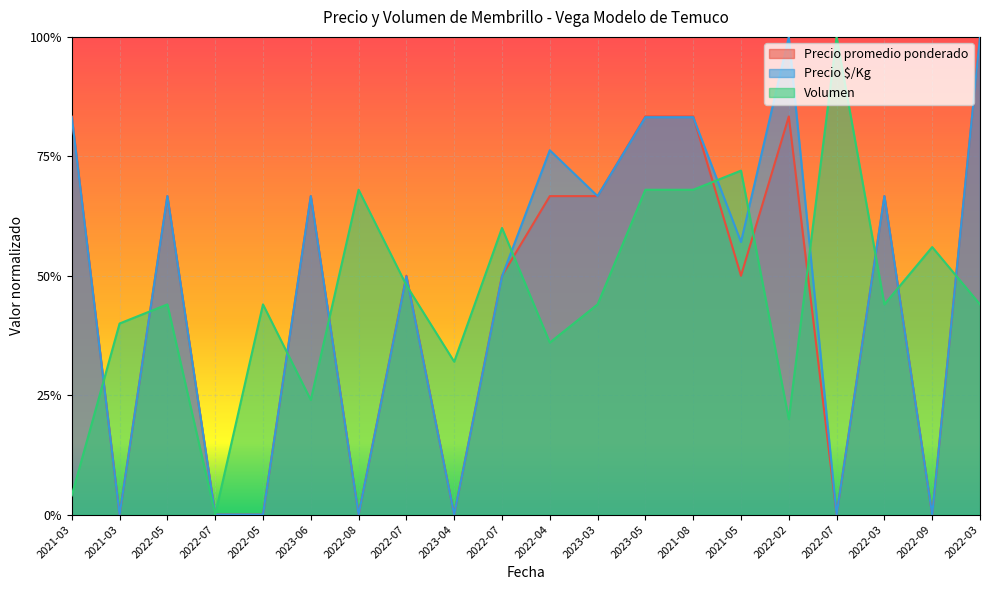

What is the label of the 13th point from the left?

2023-05